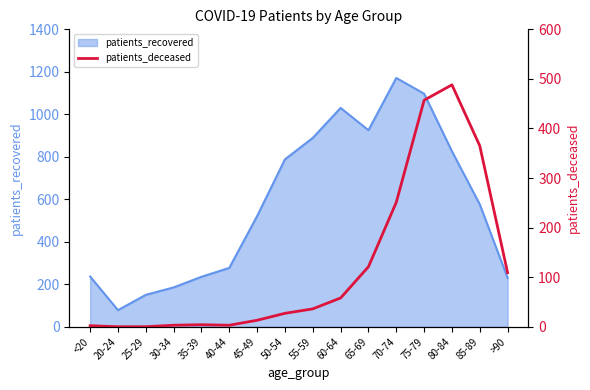

The patients_recovered series shows 576 at 85-89. True or false?

True